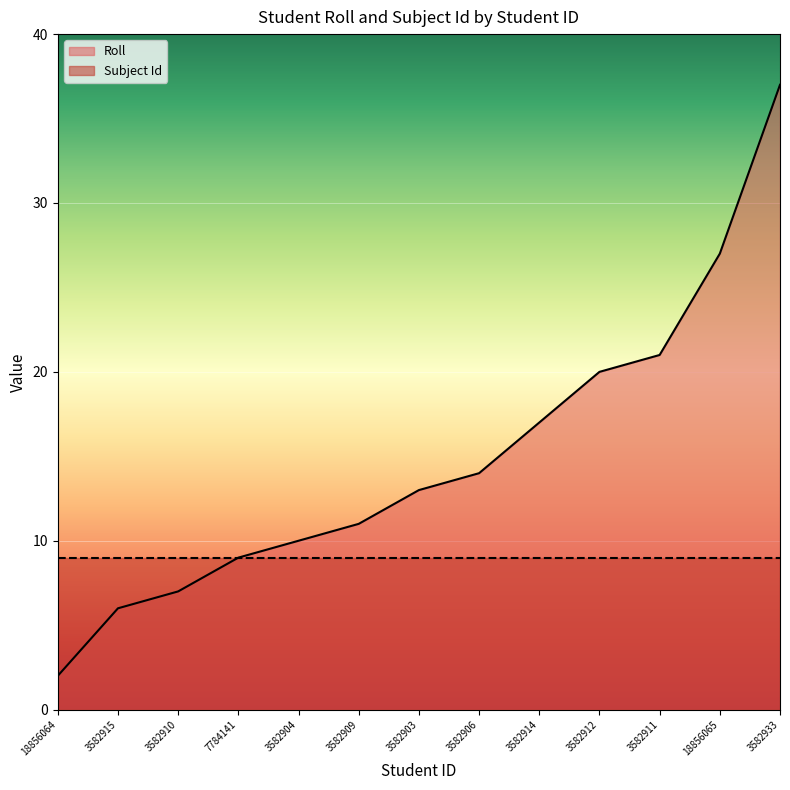

What is the label of the 13th point from the right?

18856064